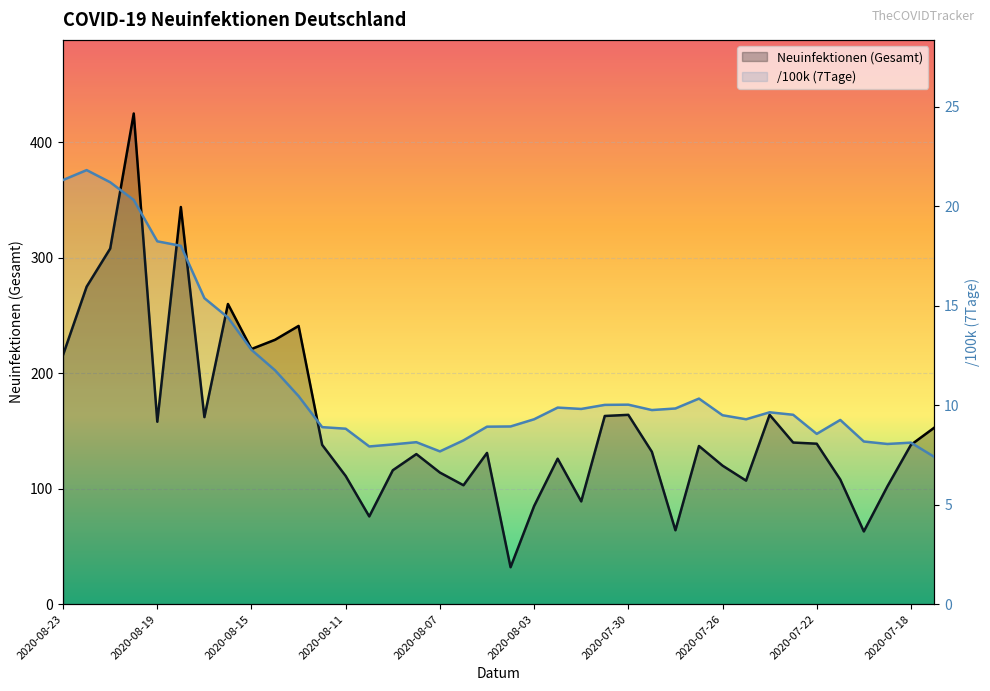

The /100k (7Tage) series shows 8.2 at 2020-08-06. True or false?

True